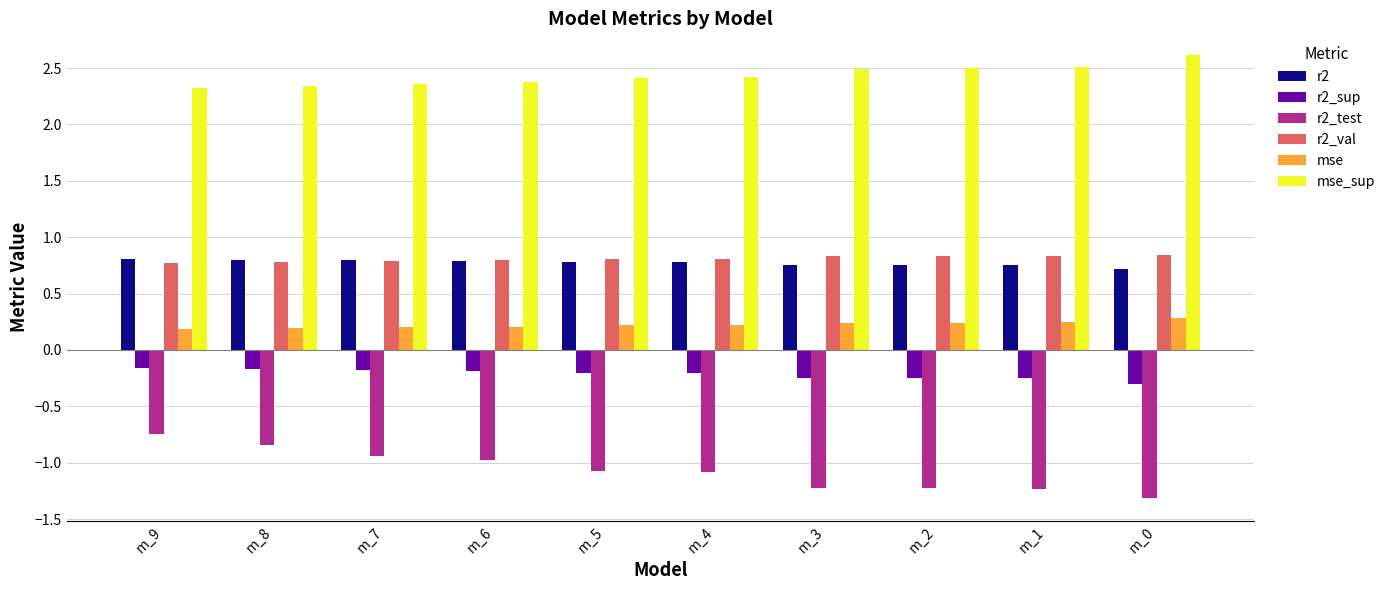

Is the value of r2_val at m_2 greater than the value of mse at m_7?

Yes